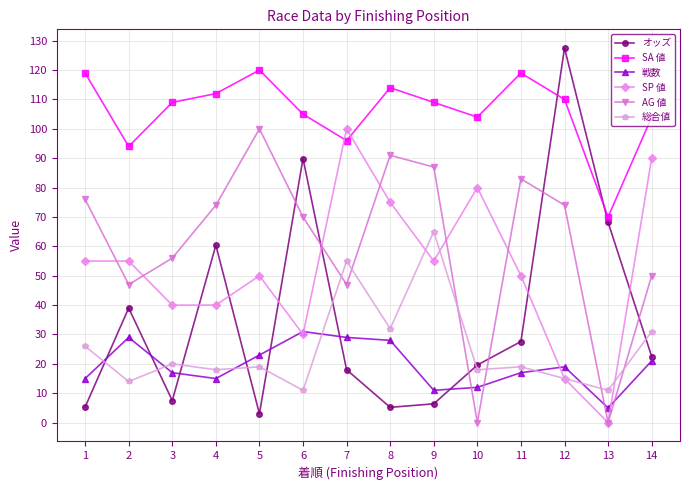

What is the difference between the highest and lowest values at 9?

102.6